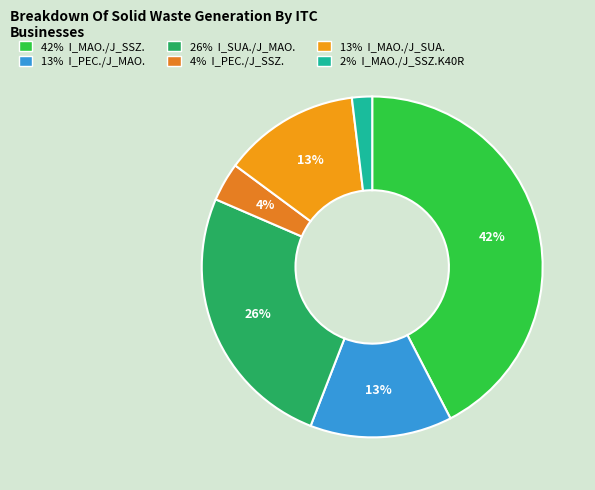

To the nearest percent, what is the average slice percentage?

17%